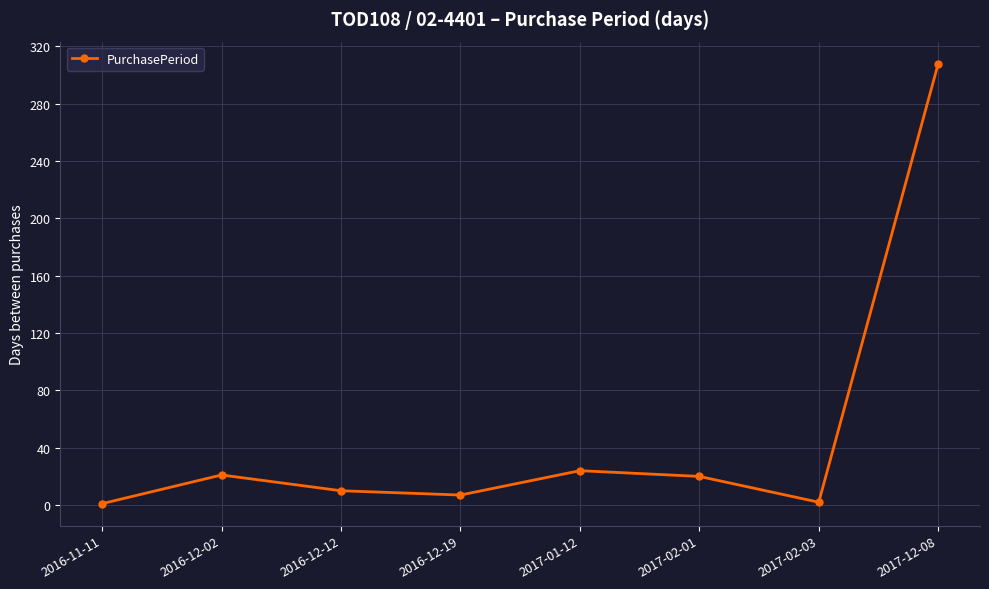

Which category has the highest value across all series?

2017-12-08